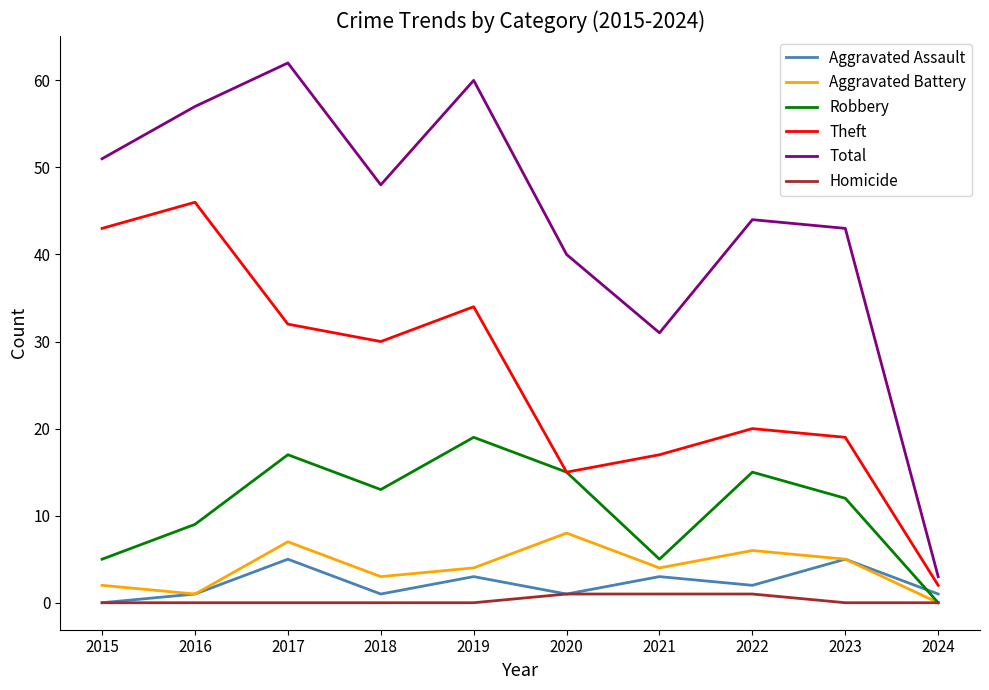

What is the sum of the Total values at 2022 and 2021?

75